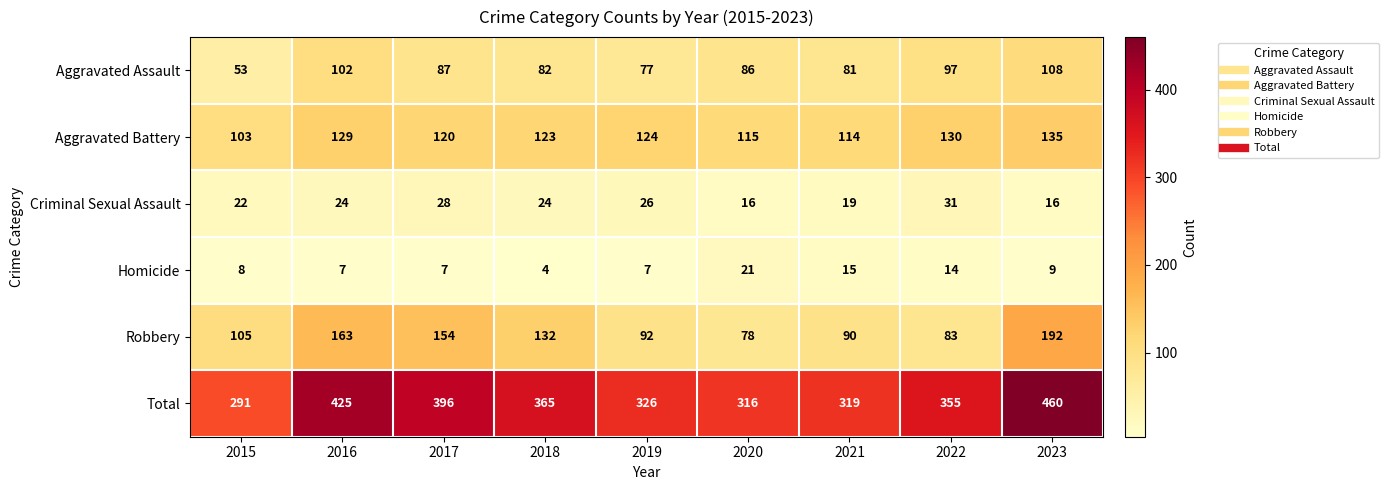

What is the sum of all Homicide values?

92